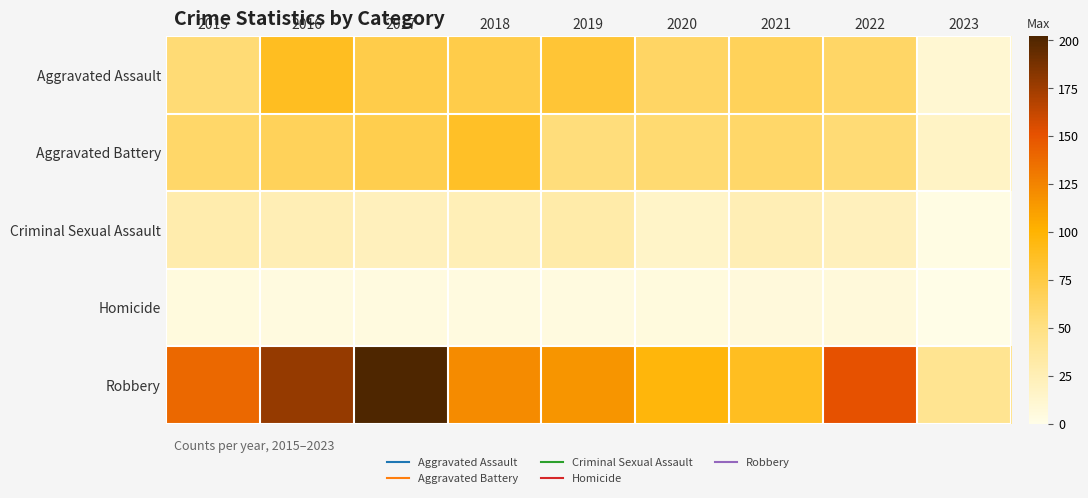

What is the total value across all series at 2020?

236